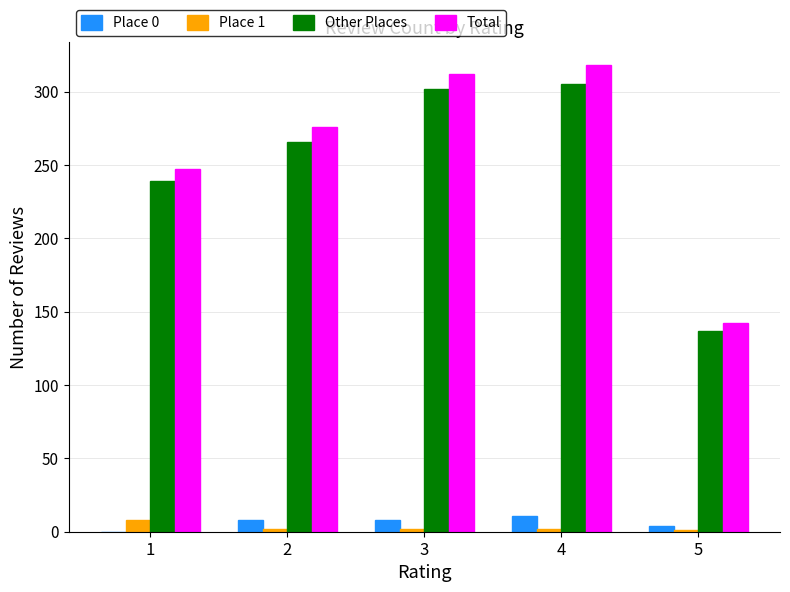

At which label is Other Places closest to 221?

1